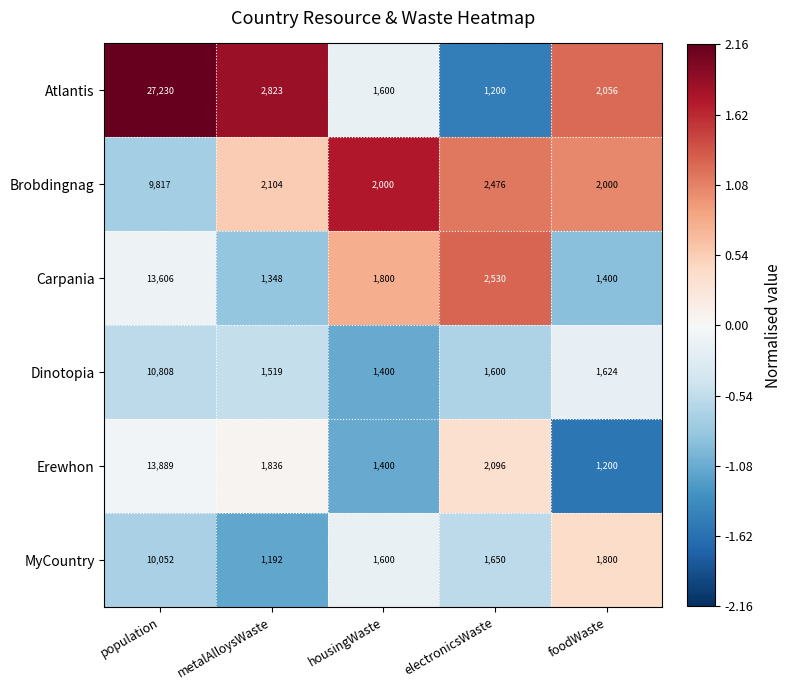

True or false: MyCountry has a value of 2217 at housingWaste.

False